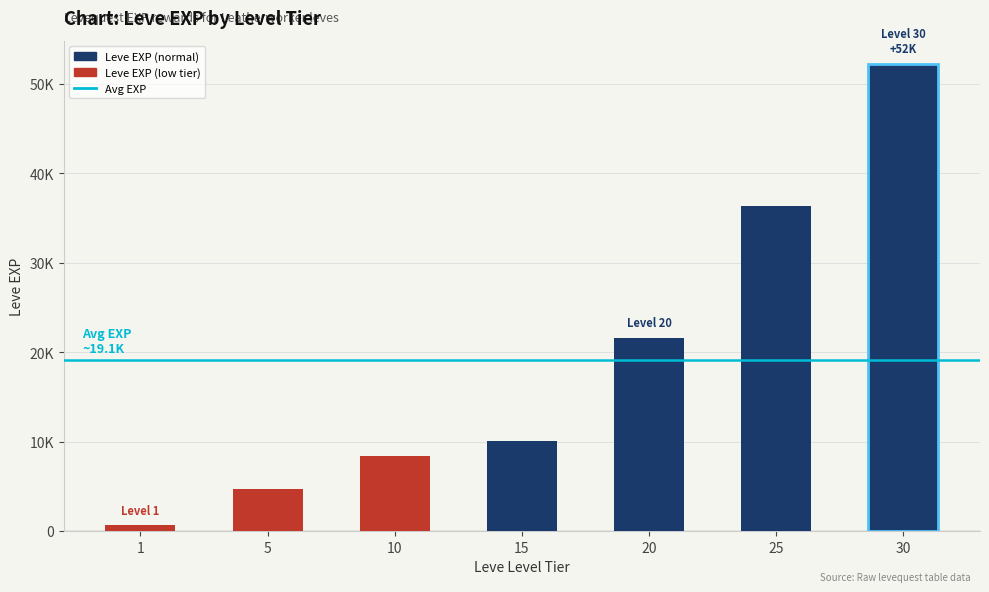

Which label corresponds to the largest value in the chart?

30